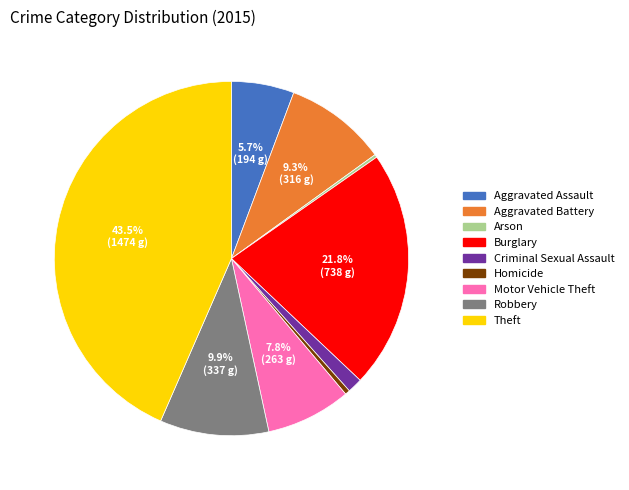

Which slice is the largest?

Theft